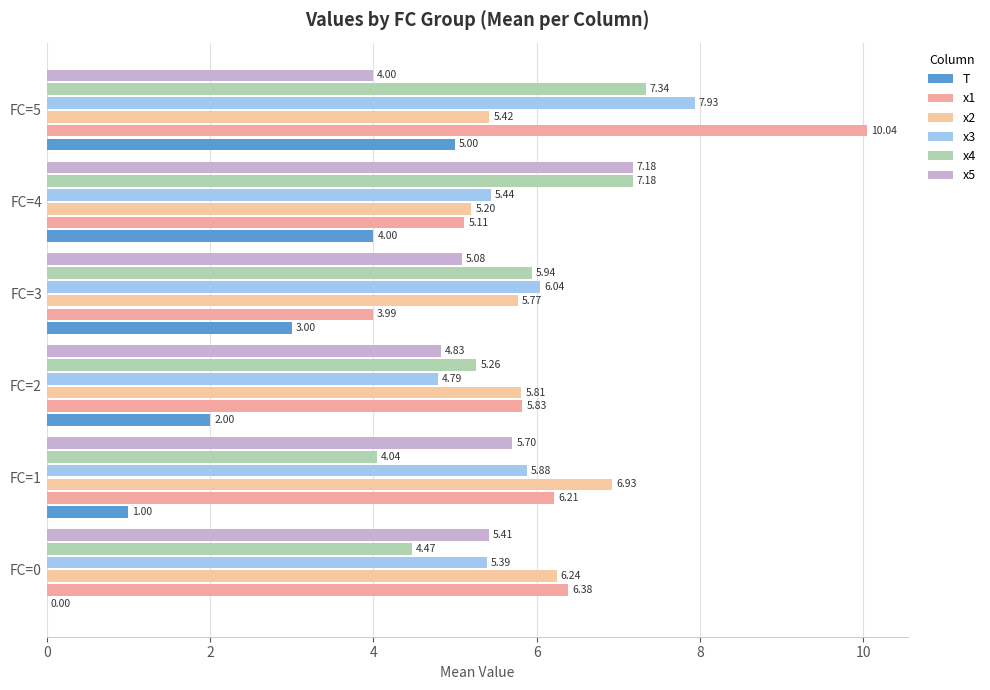

Rank the series by their maximum value, from lowest to highest.

T, x2, x5, x4, x3, x1